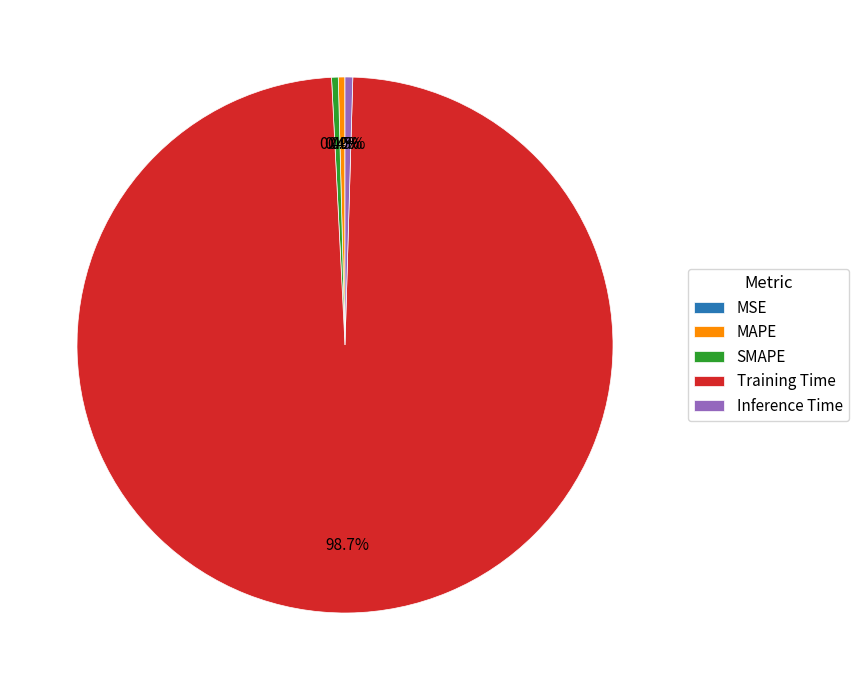

How much of the chart is everything except Training Time?

1.3%